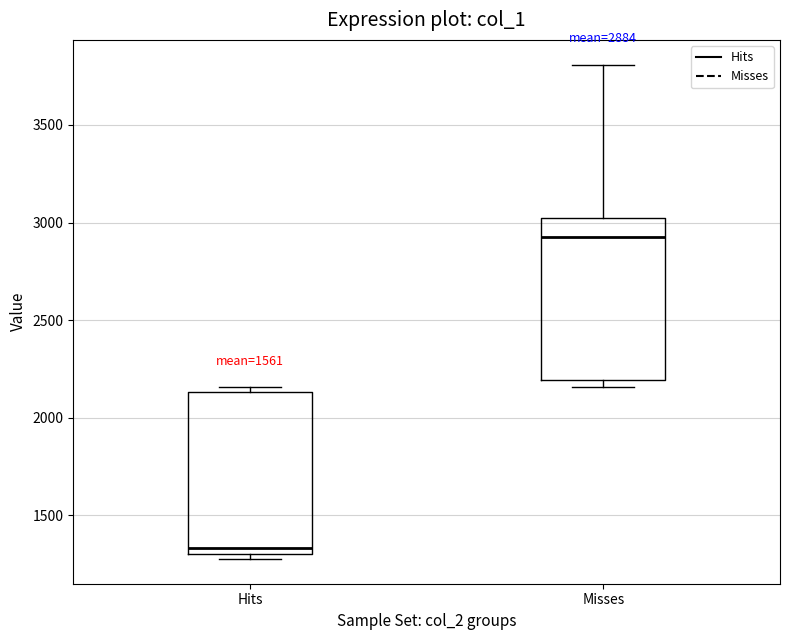

Which box's median line is the highest?

Misses